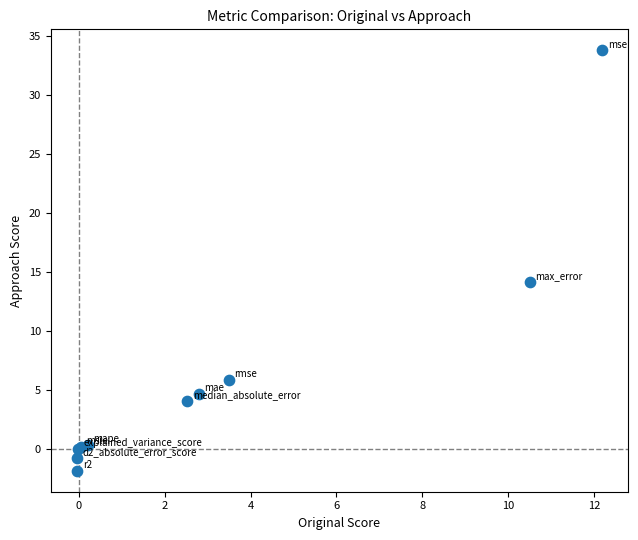

What Y value in the scatter plot is closest to 15?

14.2